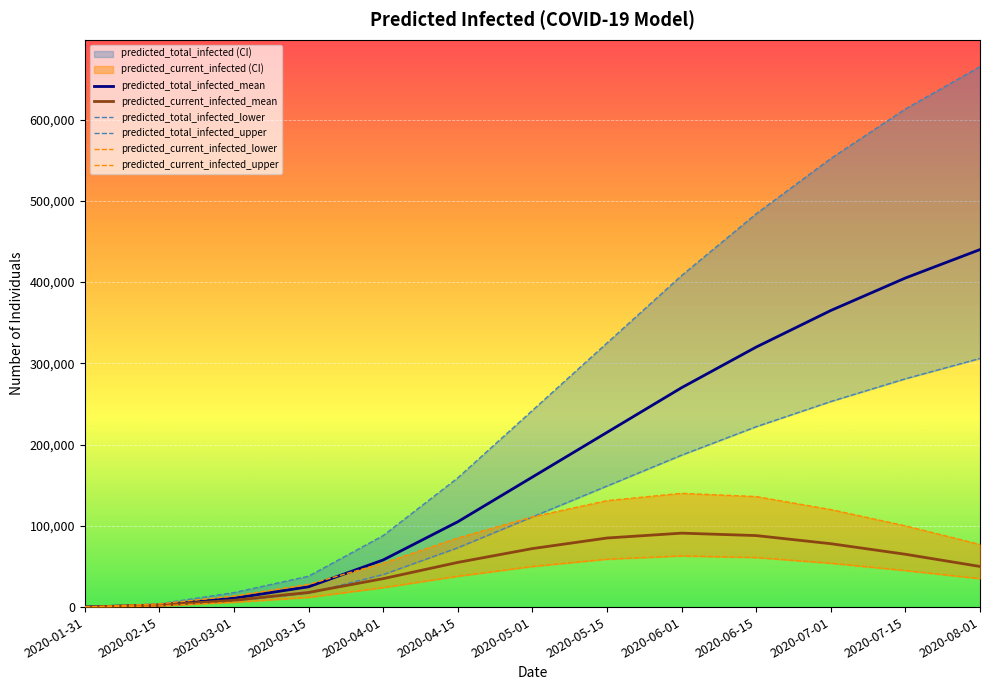

What is the label of the 9th point from the left?

2020-06-01